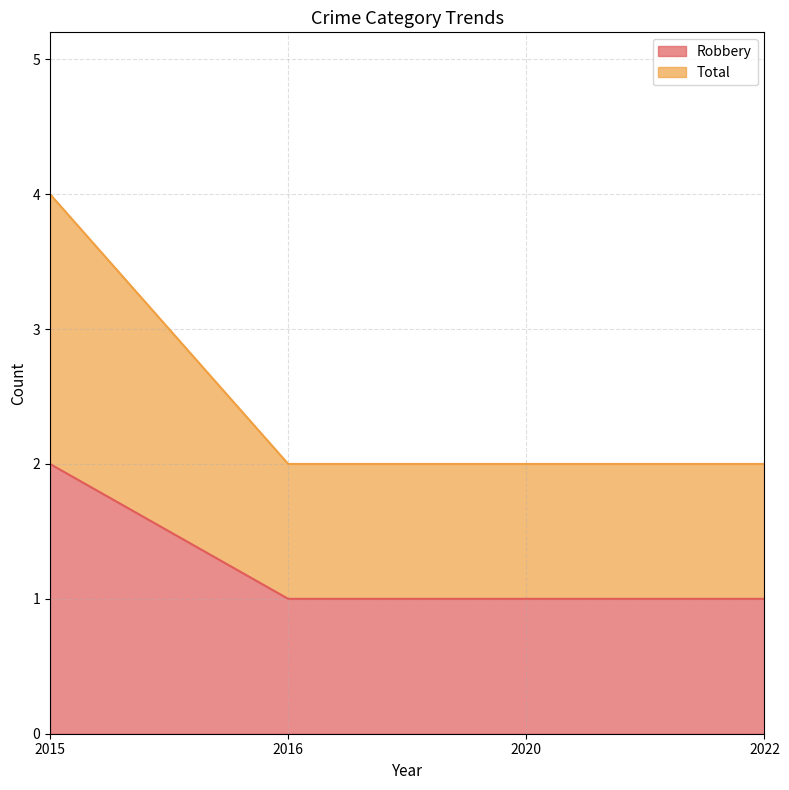

True or false: Robbery and Total cross at least once.

False